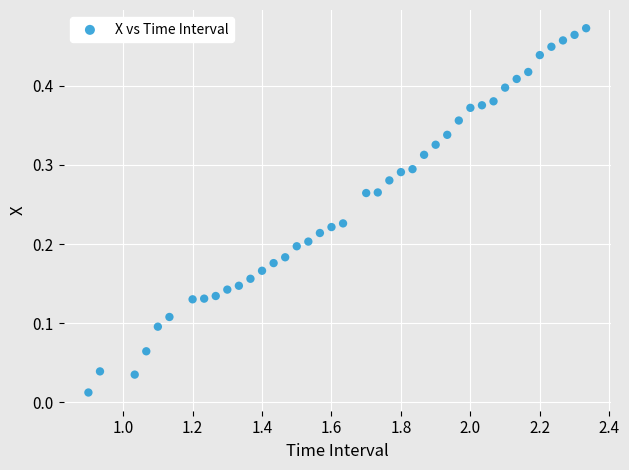

What is the range of X values (max minus min)?

1.4